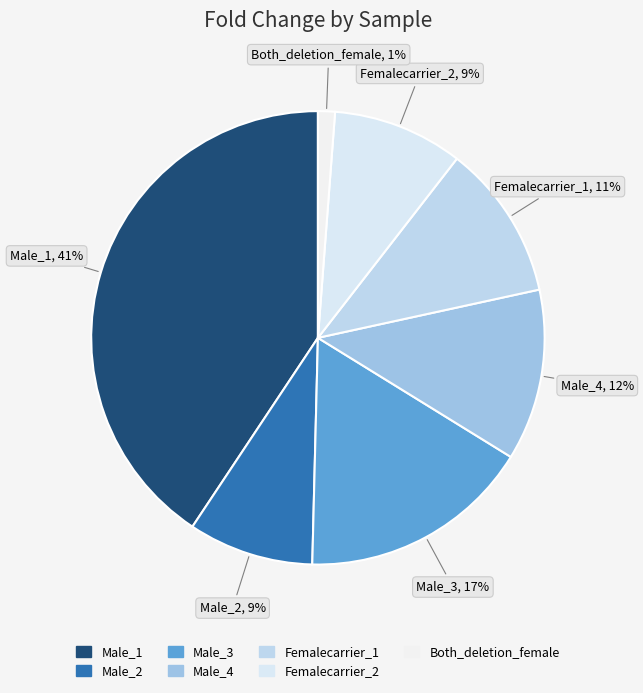

To the nearest percent, what is the difference between the Femalecarrier_1 and Male_2 slice percentages?

2%